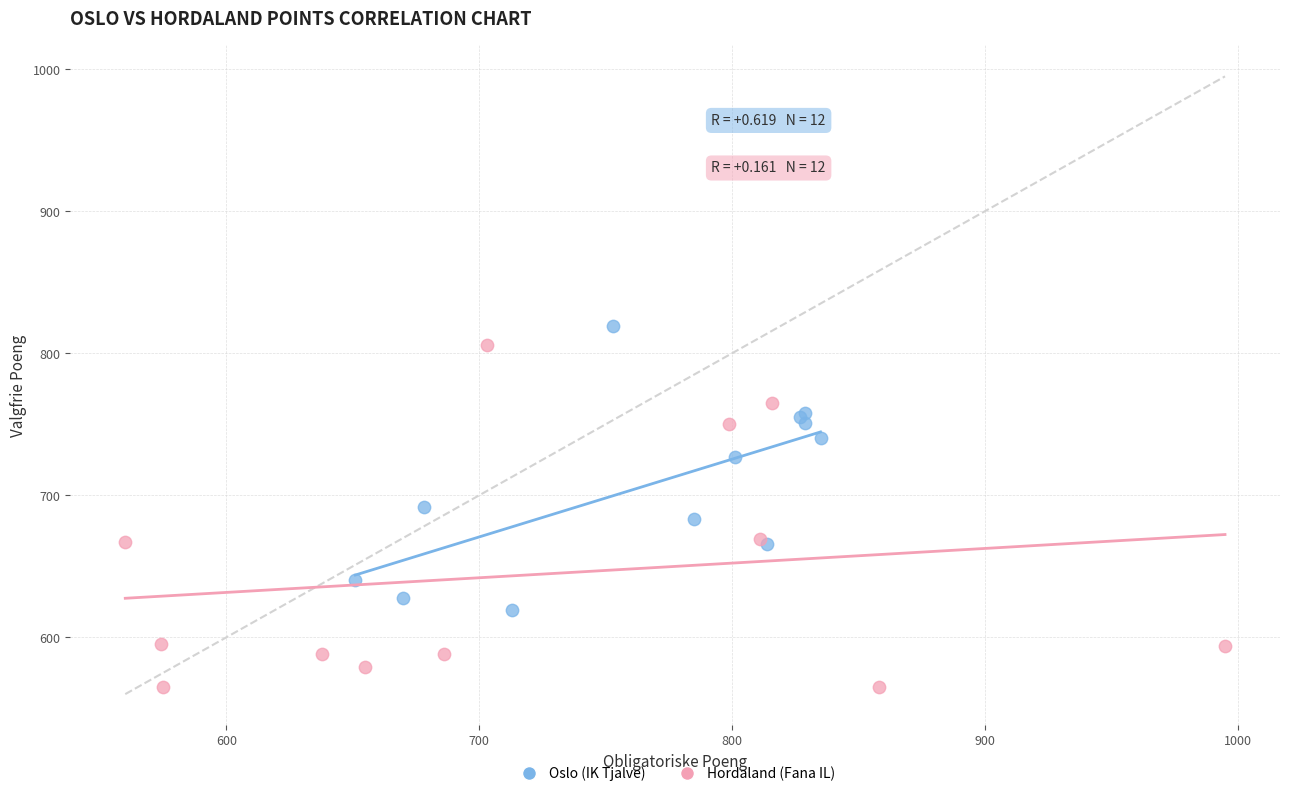

Which series contains the highest Y value?

Oslo (IK Tjalve)